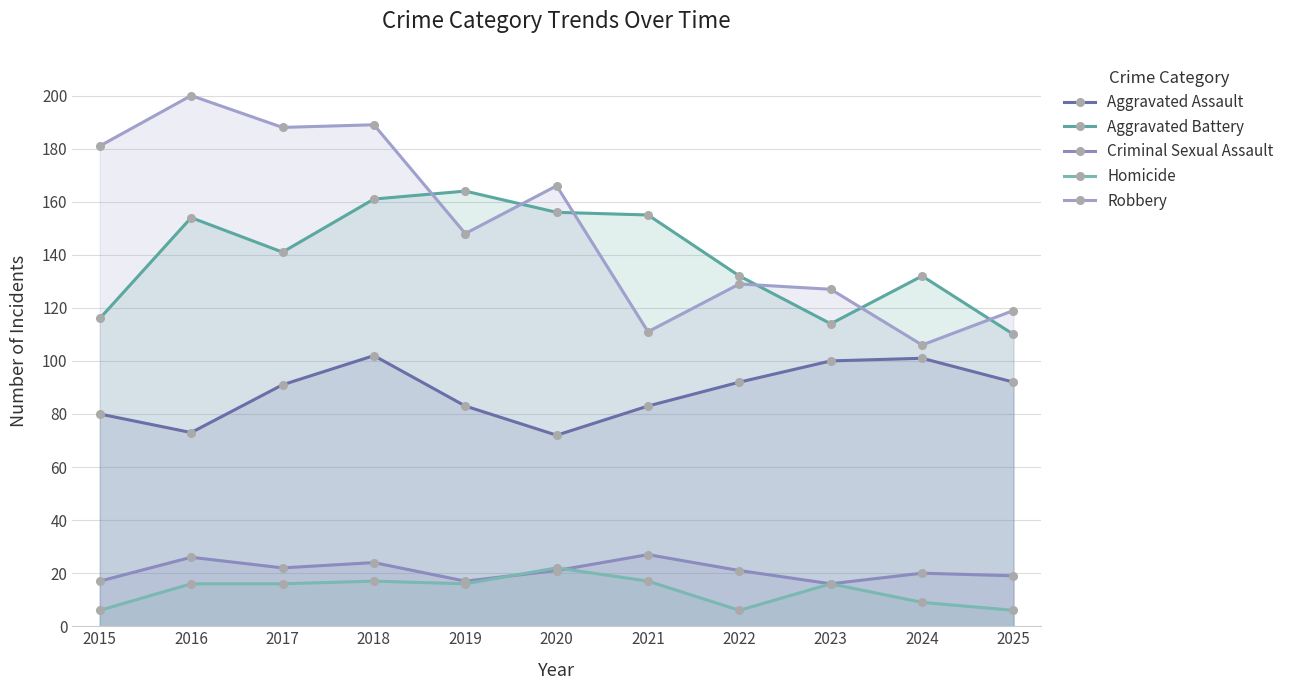

Which series has the largest total across all categories?

Robbery